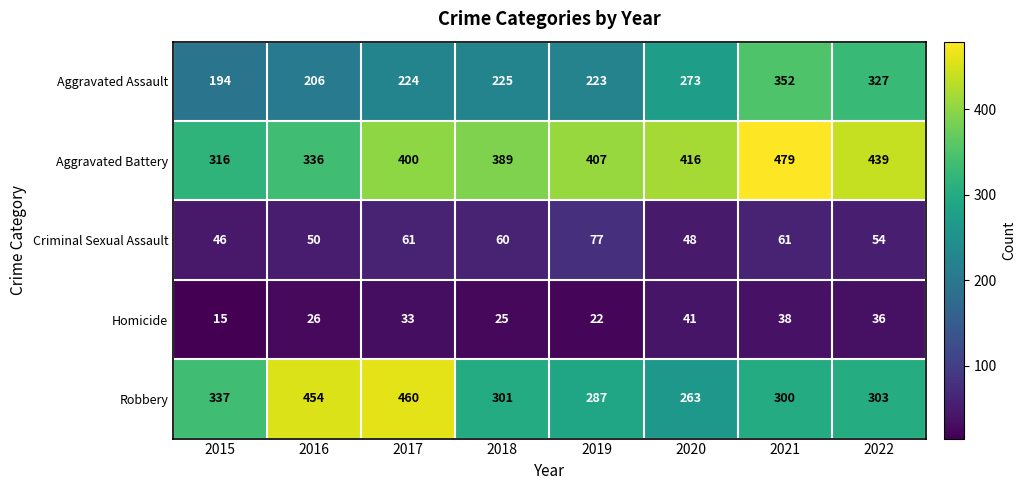

At how many categories does at least one series exceed 230?

8